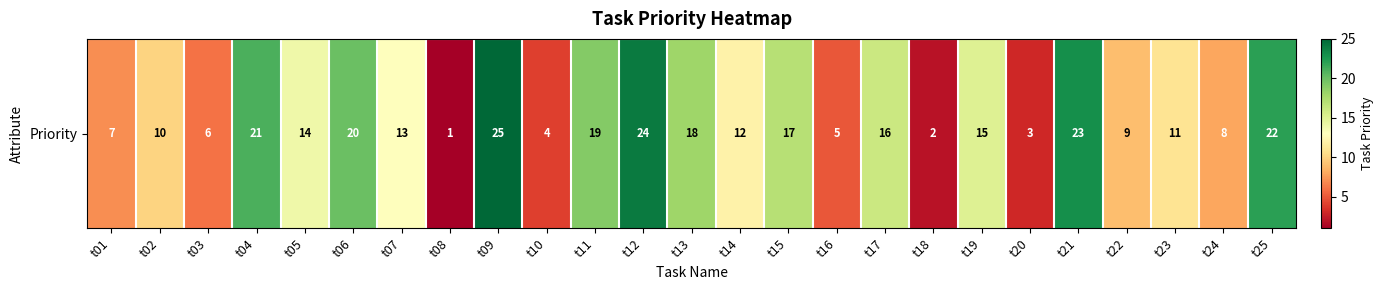

Rank the categories by value from lowest to highest.

t08, t18, t20, t10, t16, t03, t01, t24, t22, t02, t23, t14, t07, t05, t19, t17, t15, t13, t11, t06, t04, t25, t21, t12, t09